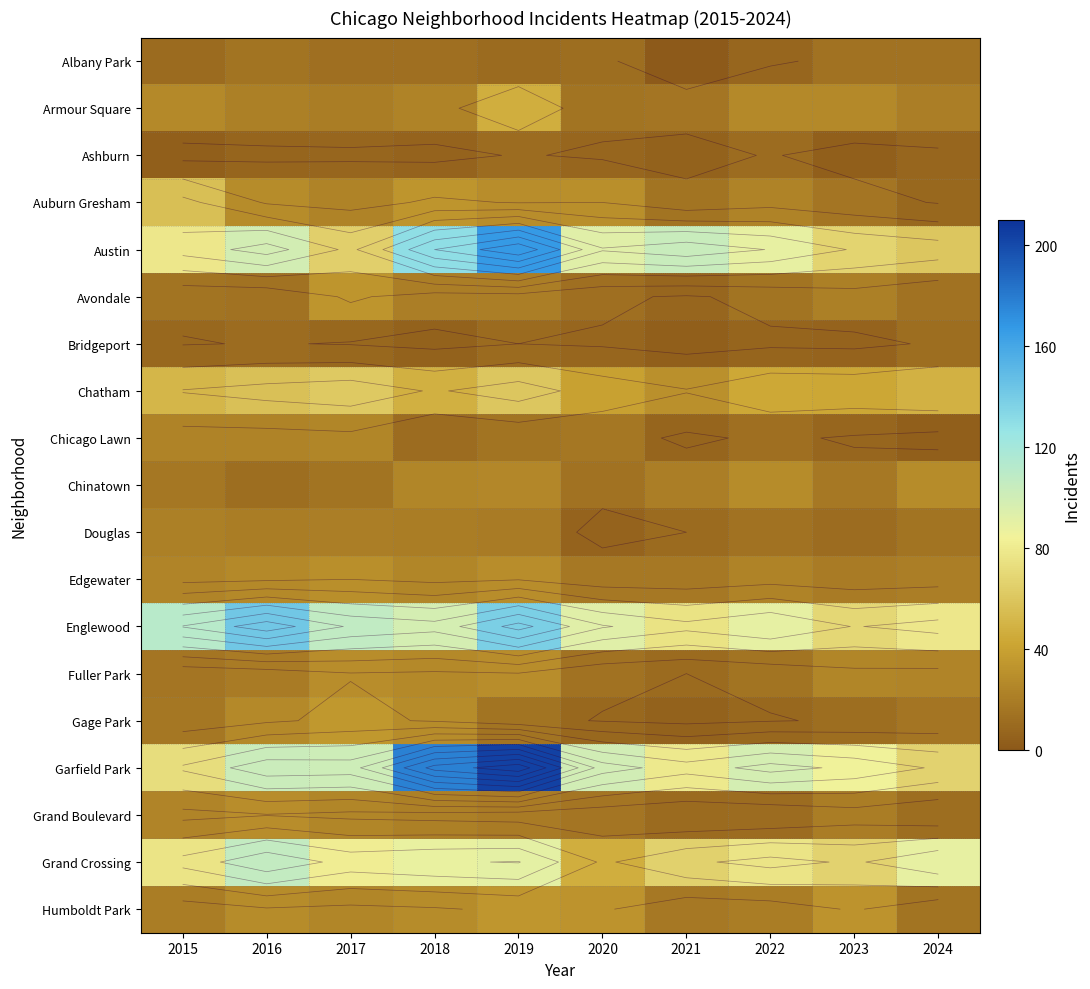

What is the average value of the Chinatown series?

20